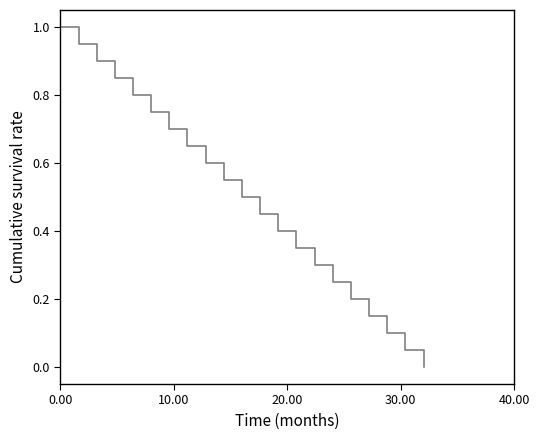

Does the chart have visible grid lines?

No